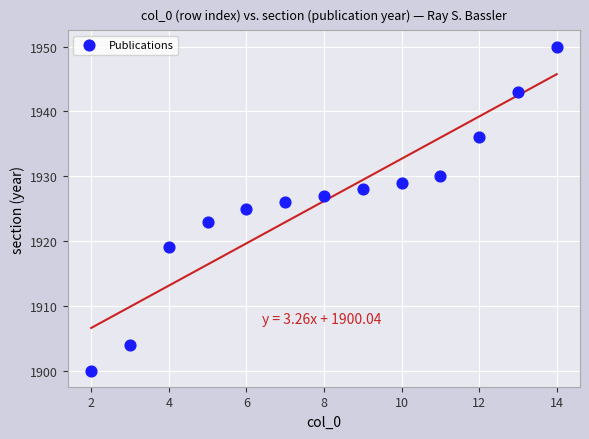

What is the range of Y values (max minus min)?

50